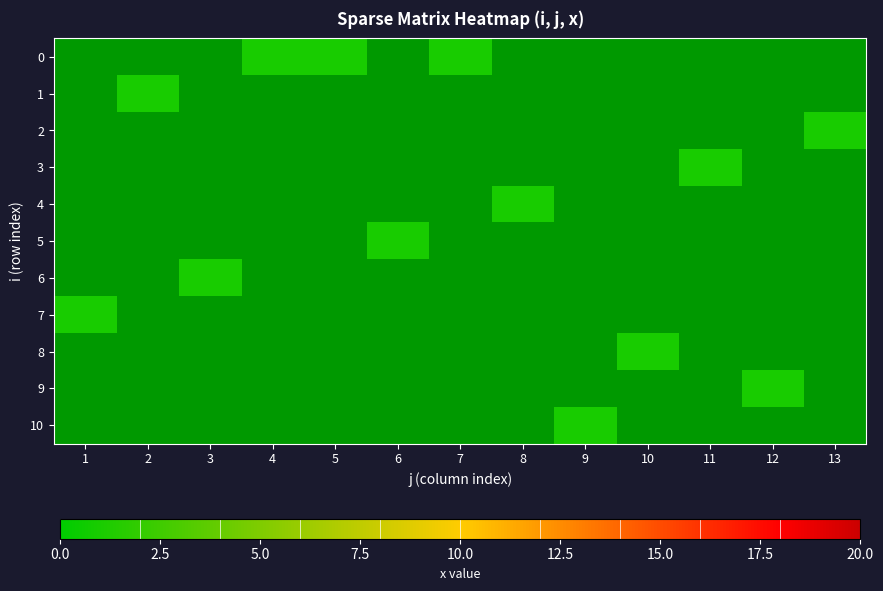

How many positive values does the 8 series have?

1